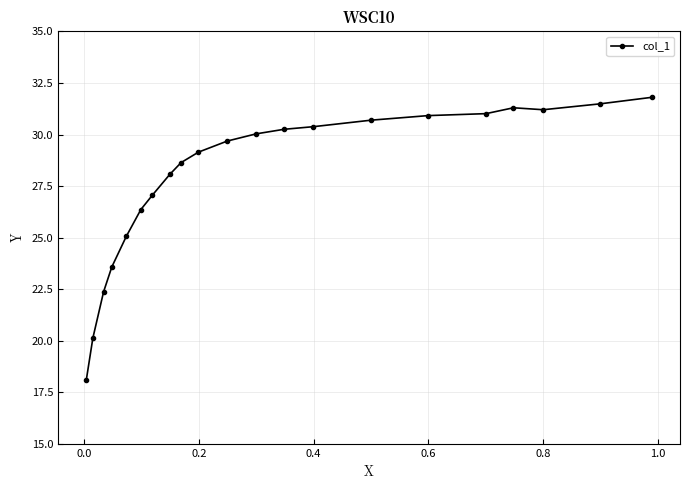

What is the minimum value shown in the chart?

18.1